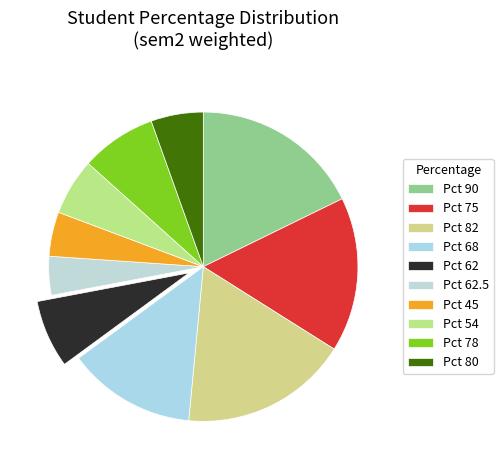

How many segments does this pie chart have?

10